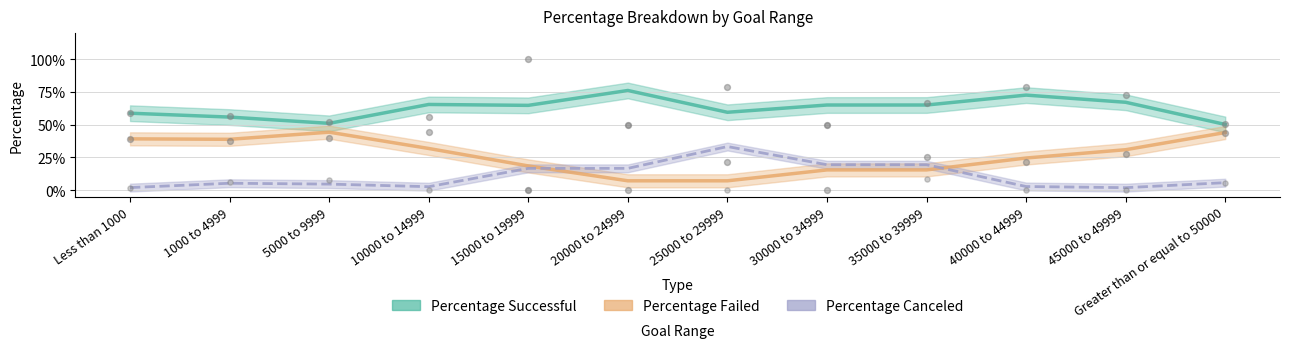

Which series reaches the minimum Y coordinate?

Percentage Canceled